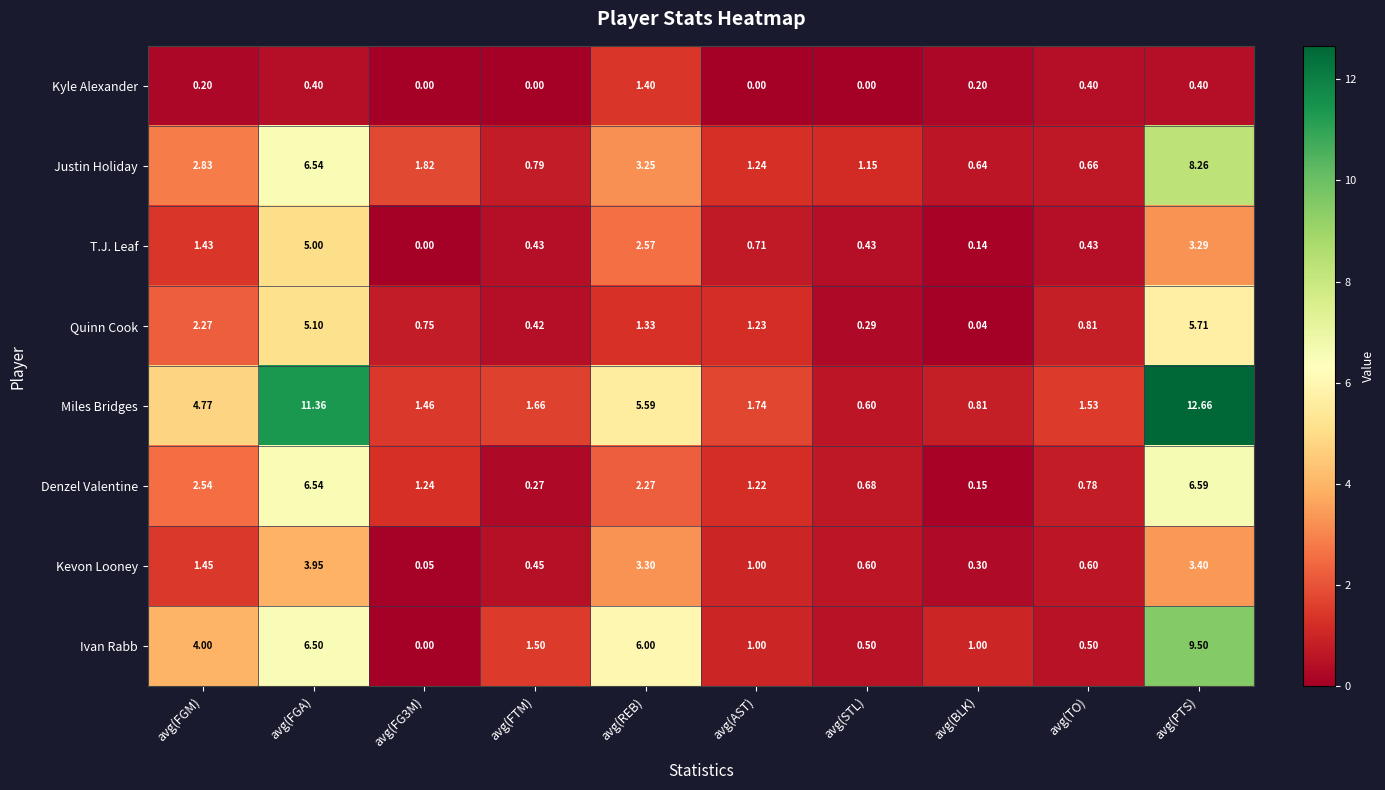

Rank the series by their maximum value, from lowest to highest.

Kyle Alexander, Kevon Looney, T.J. Leaf, Quinn Cook, Denzel Valentine, Justin Holiday, Ivan Rabb, Miles Bridges